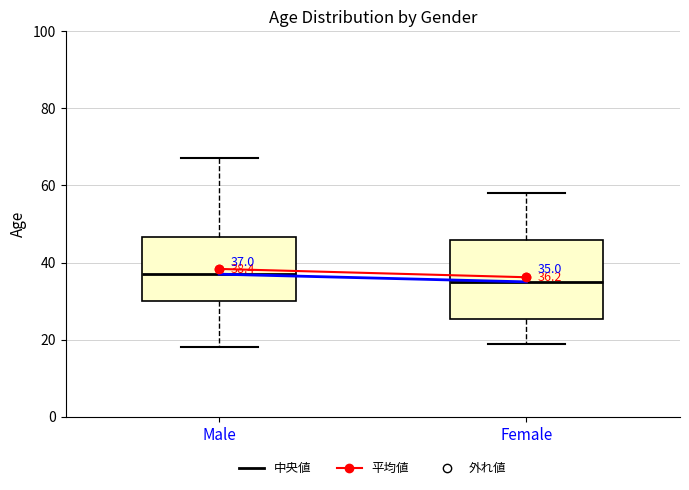

Which box is the tallest, from its lower edge to its upper edge?

Female